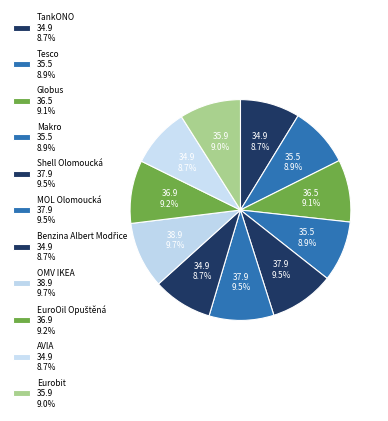

The OMV IKEA slice represents 10% of the pie. True or false?

True